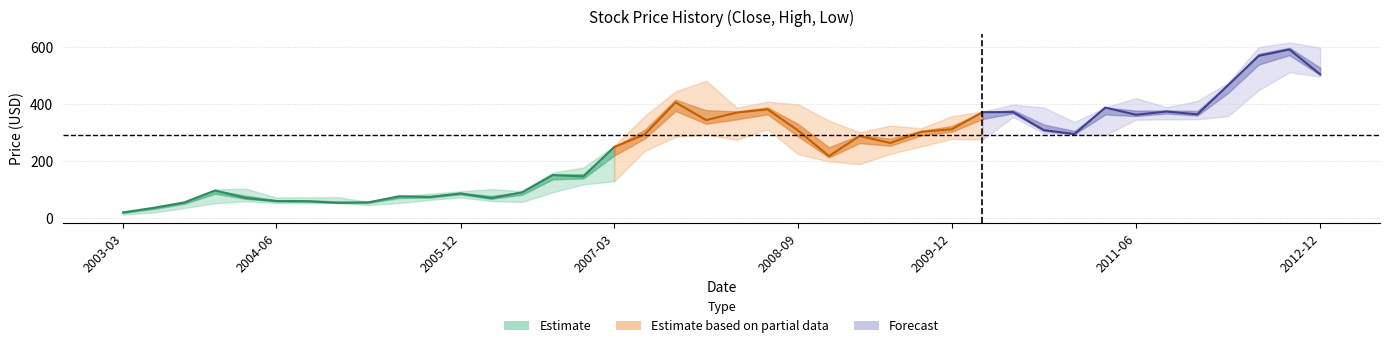

List the labels in order of High value, largest first.

2012-09-01, 2012-06-01, 2012-12-01, 2007-12-01, 2012-03-01, 2007-09-01, 2011-06-01, 2011-12-01, 2008-06-01, 2008-09-01, 2010-06-01, 2011-09-01, 2011-03-01, 2010-09-01, 2008-03-01, 2010-03-01, 2007-06-01, 2009-12-01, 2008-12-01, 2010-12-01, 2009-06-01, 2009-09-01, 2009-03-01, 2007-03-01, 2006-12-01, 2006-09-01, 2004-03-01, 2006-03-01, 2003-12-01, 2006-06-01, 2005-12-01, 2005-09-01, 2005-06-01, 2004-12-01, 2004-09-01, 2004-06-01, 2005-03-01, 2003-09-01, 2003-06-01, 2003-03-01